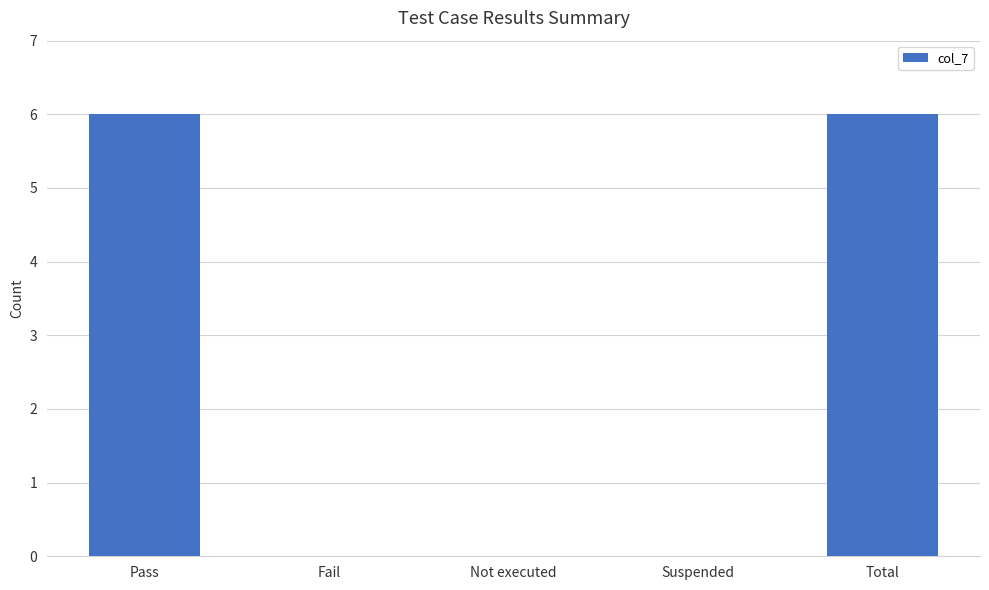

What is the greatest value displayed?

6